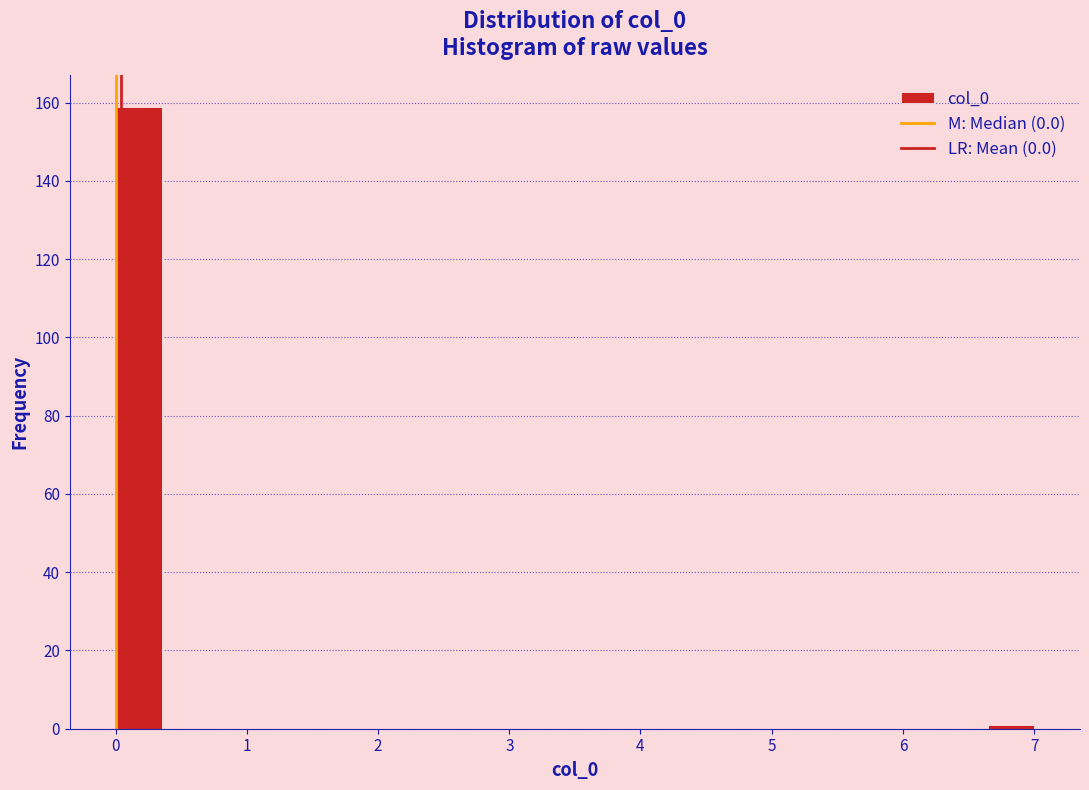

Read against the x-axis, roughly where is the centre of the tallest bar?

0.2